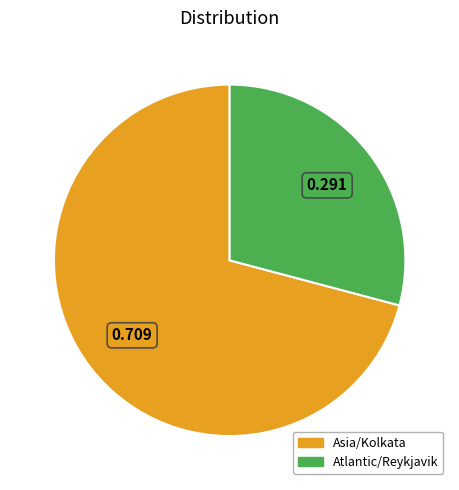

Does any single category account for the majority?

Yes